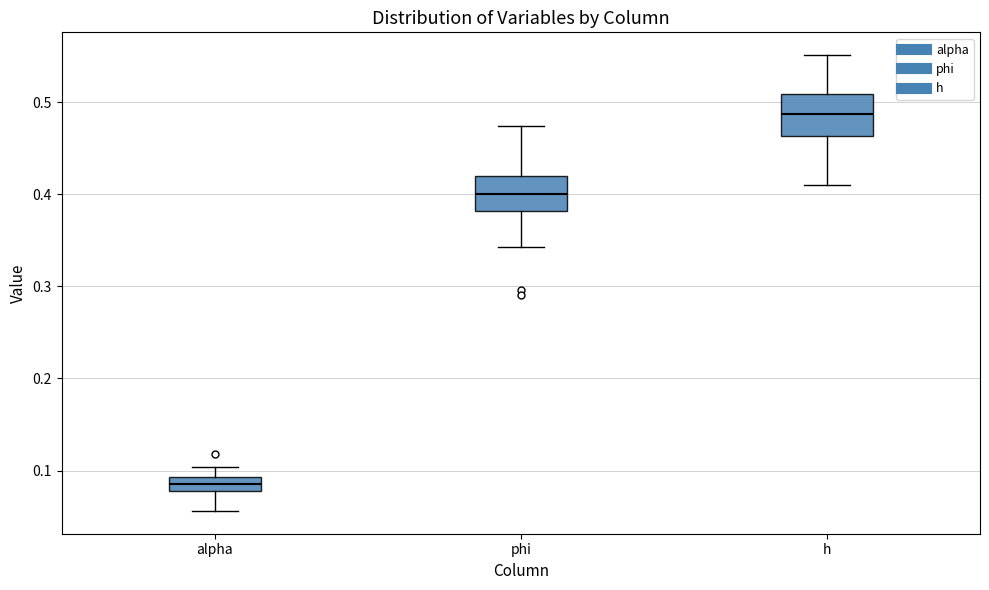

Which box's median line is the highest?

h